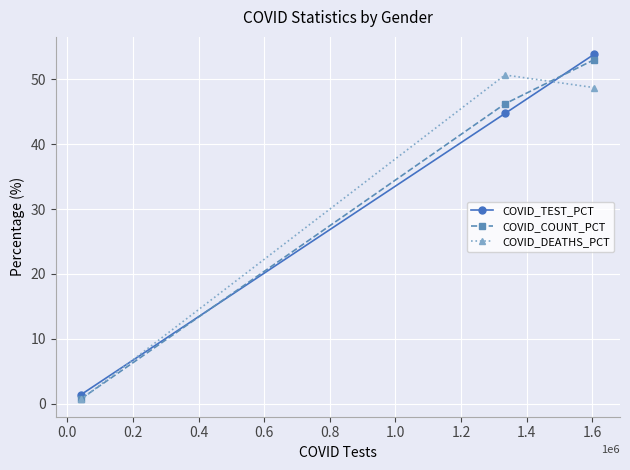

What is the value of the COVID_TEST_PCT point at the 1st from the left?

1.4